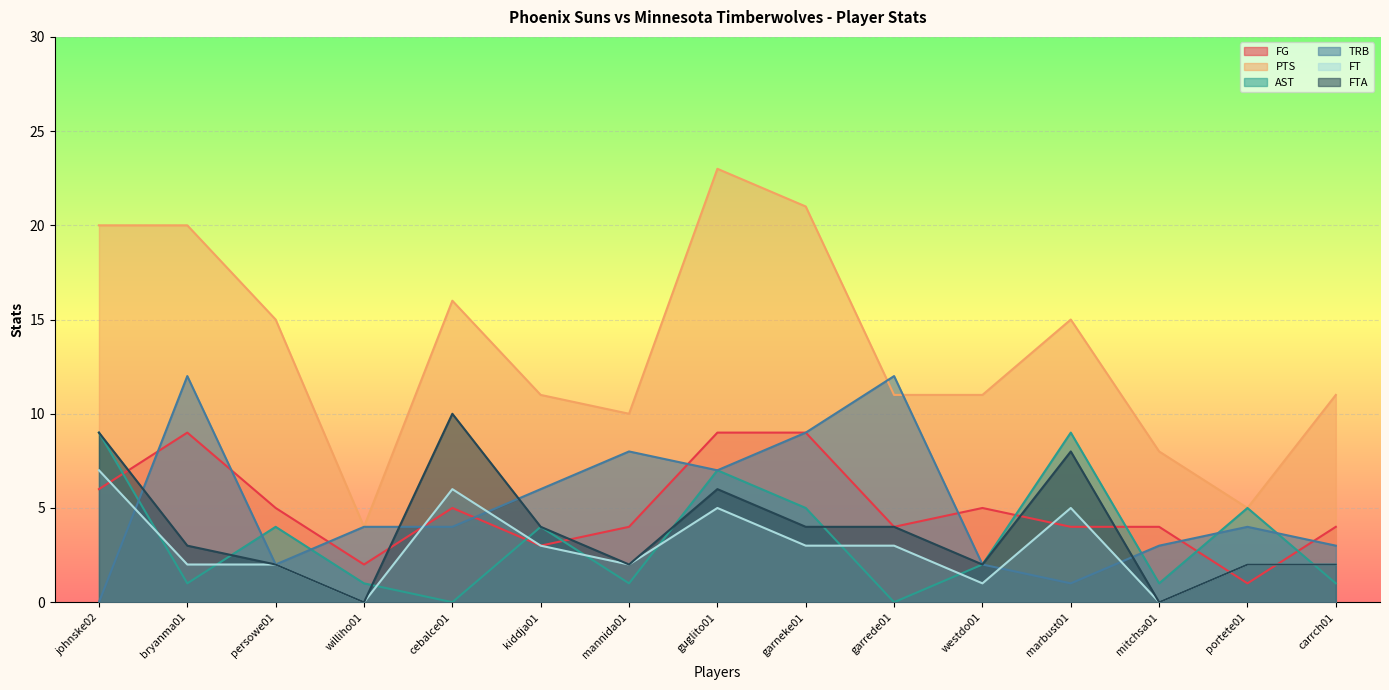

How many values in FTA are above zero?

13